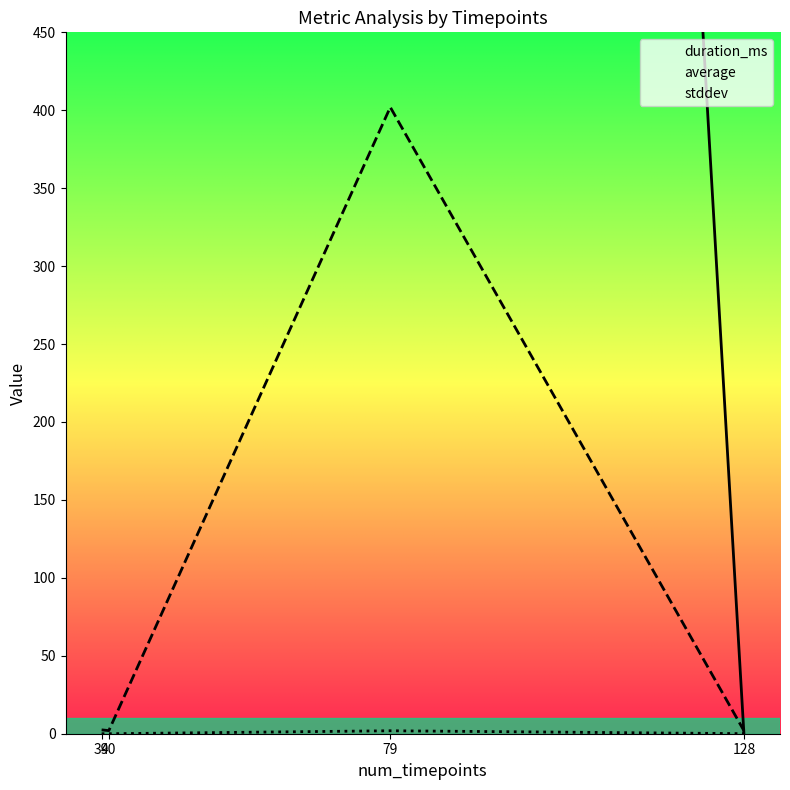

How many categories are shown in the chart?

4